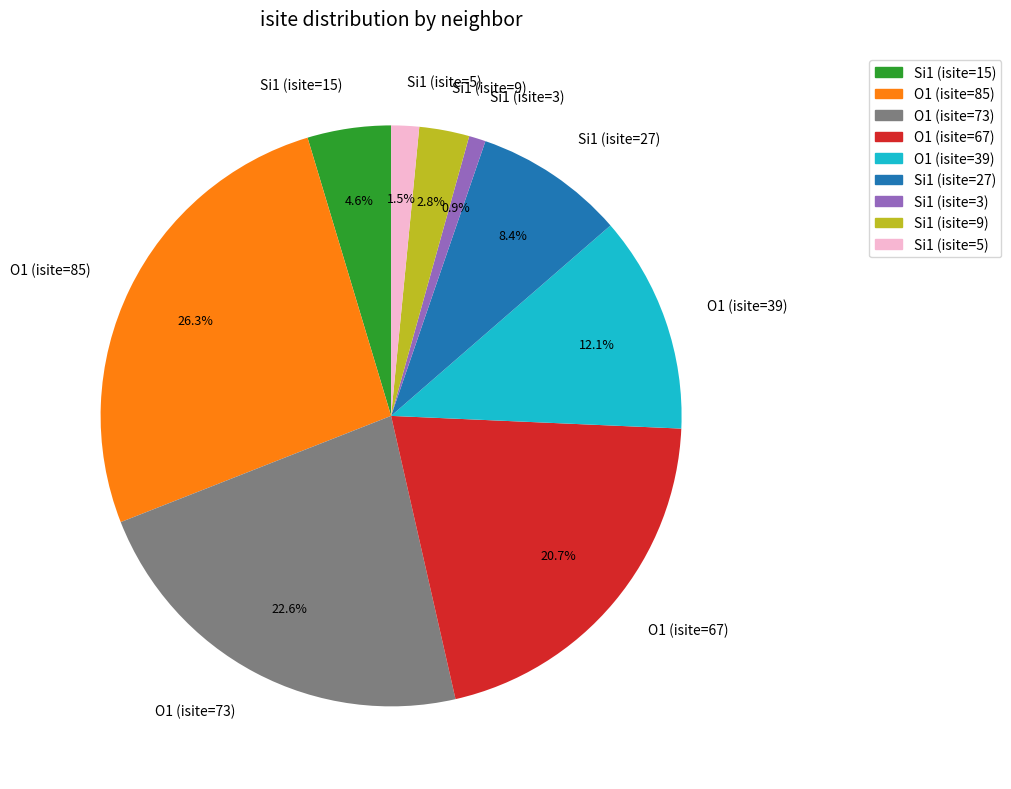

True or false: O1 (isite=85) accounts for 35% of the total.

False